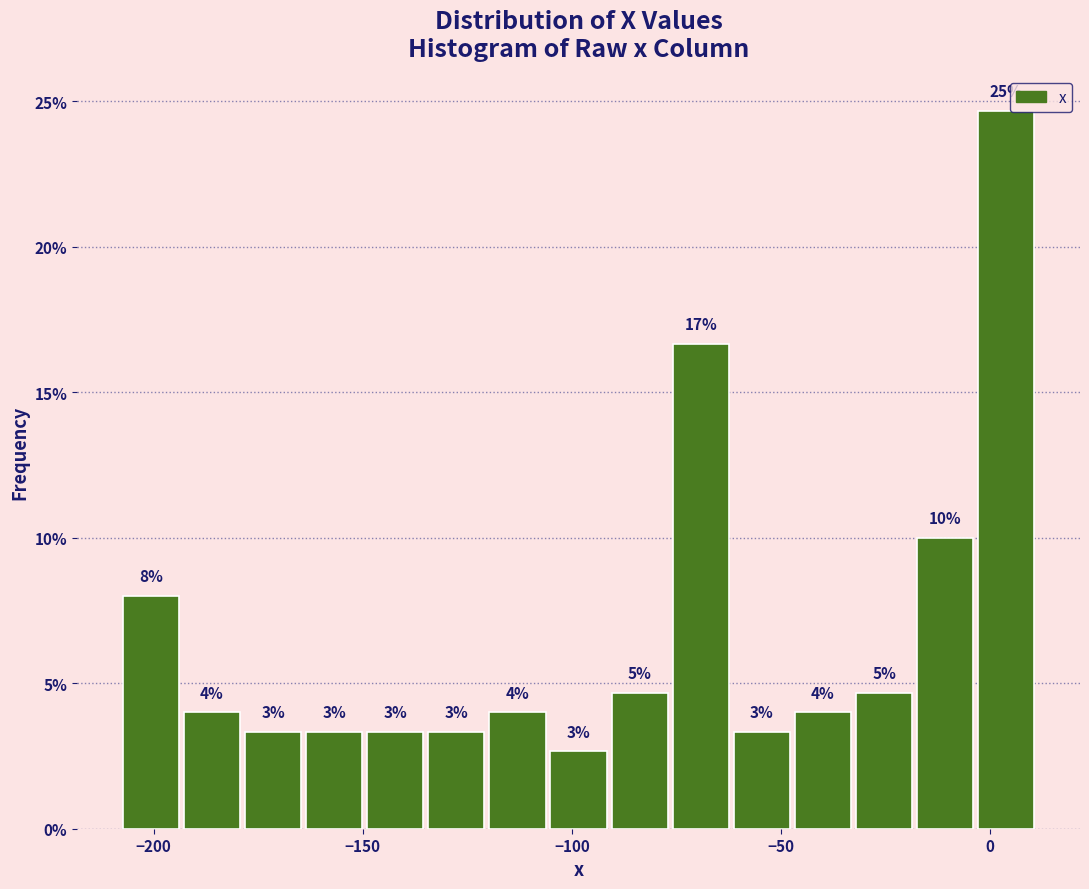

Read against the x-axis, roughly where is the centre of the tallest bar?

5